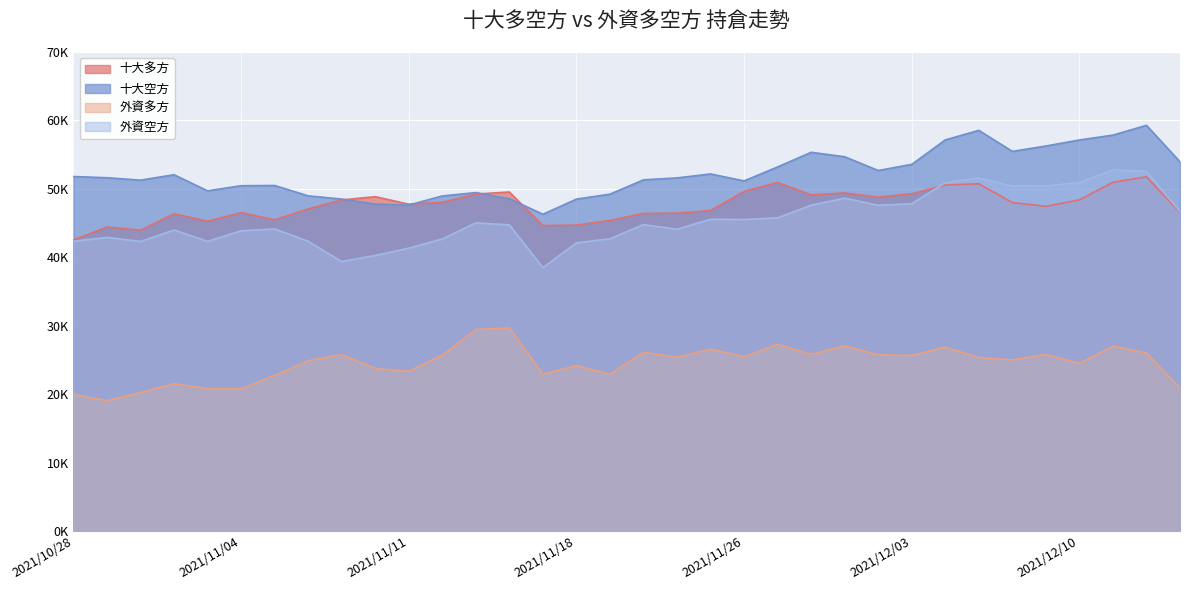

List the labels in order of 十大空方 value, smallest first.

2021/11/17, 2021/11/11, 2021/11/10, 2021/11/18, 2021/11/09, 2021/11/16, 2021/11/12, 2021/11/08, 2021/11/19, 2021/11/15, 2021/11/03, 2021/11/04, 2021/11/05, 2021/11/26, 2021/11/01, 2021/11/22, 2021/11/23, 2021/10/29, 2021/10/28, 2021/11/02, 2021/11/24, 2021/12/02, 2021/11/29, 2021/12/03, 2021/12/15, 2021/12/01, 2021/11/30, 2021/12/08, 2021/12/09, 2021/12/10, 2021/12/06, 2021/12/13, 2021/12/07, 2021/12/14